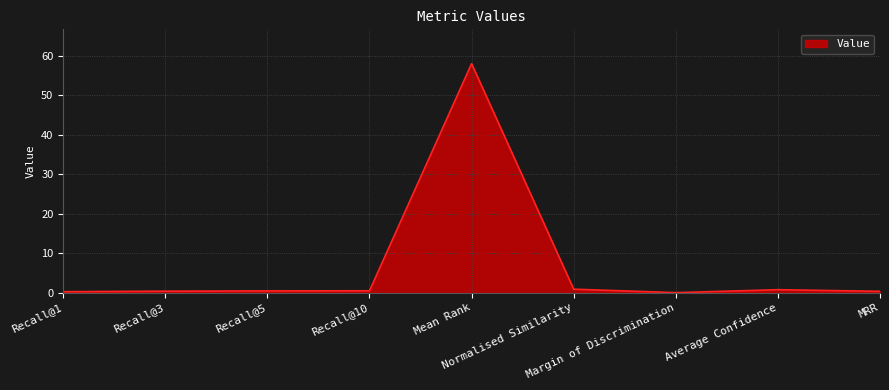

What is the maximum value shown in the chart?

58.0